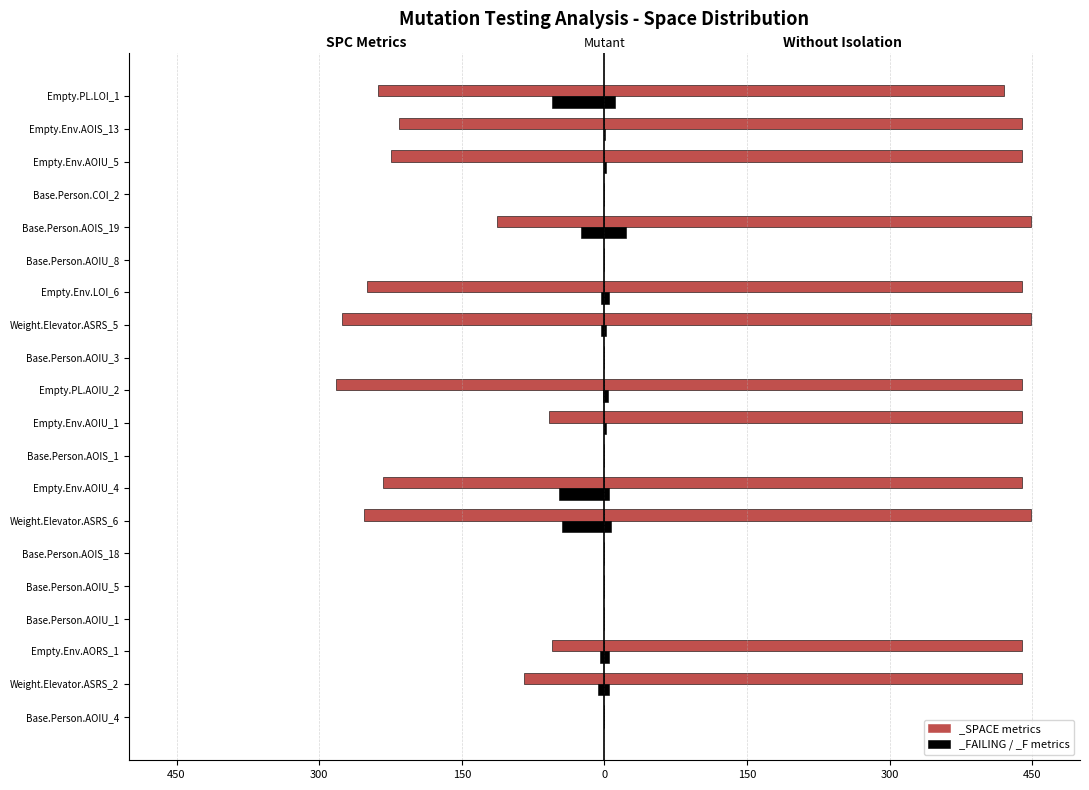

Is it true that WITHOUT_ISOLATION_F equals 0 at Base.Person.AOIU_4?

True